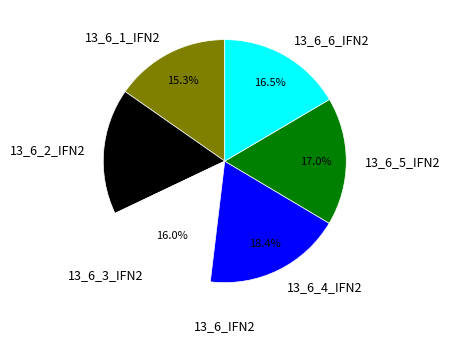

Is it true that 13_6_4_IFN2 is 18% of the pie?

True